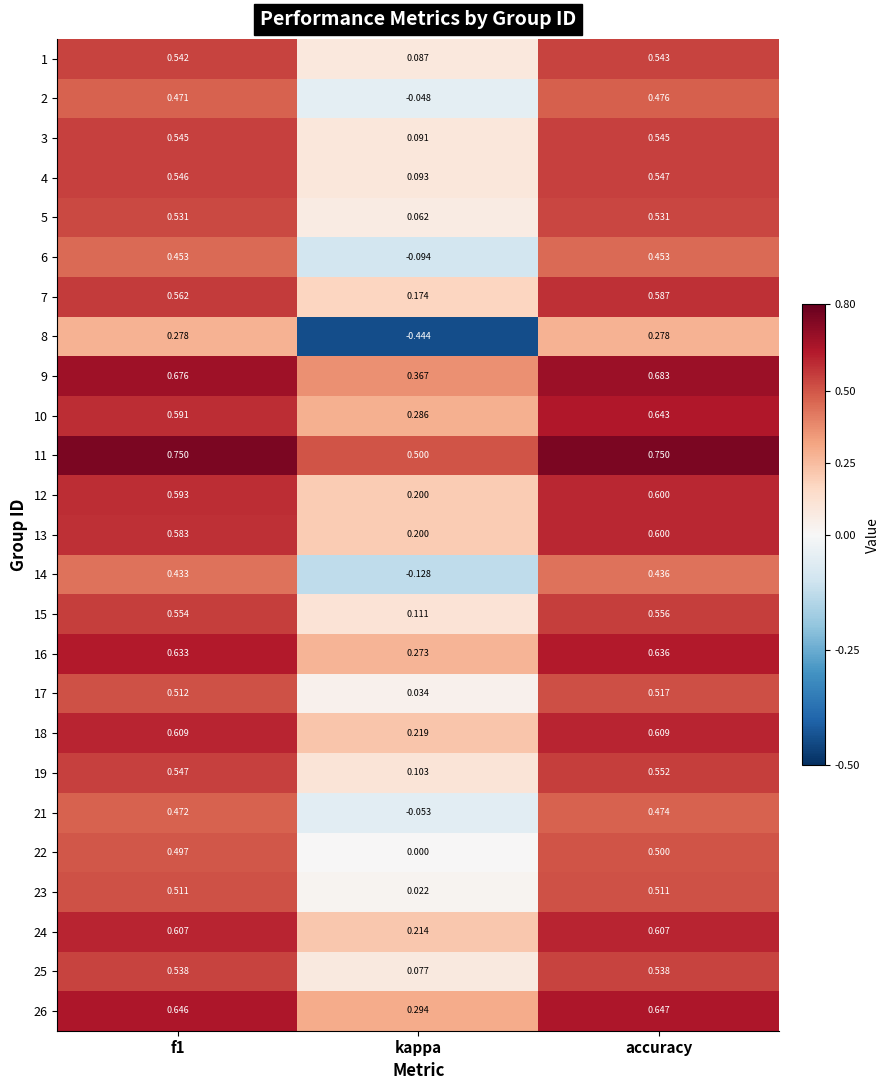

At which label is 1 closest to 0?

kappa